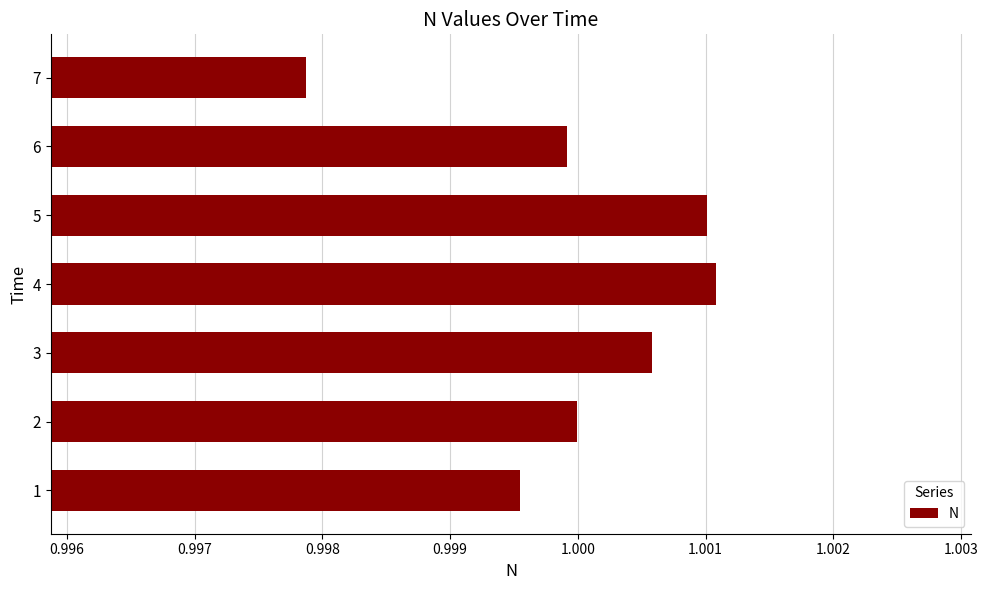

The value at 4 is 1.6. True or false?

False